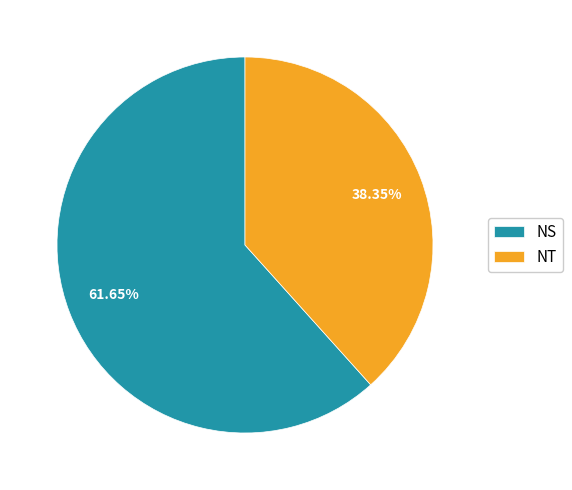

Approximately how many times larger is the value at NS compared to NT?

1.6